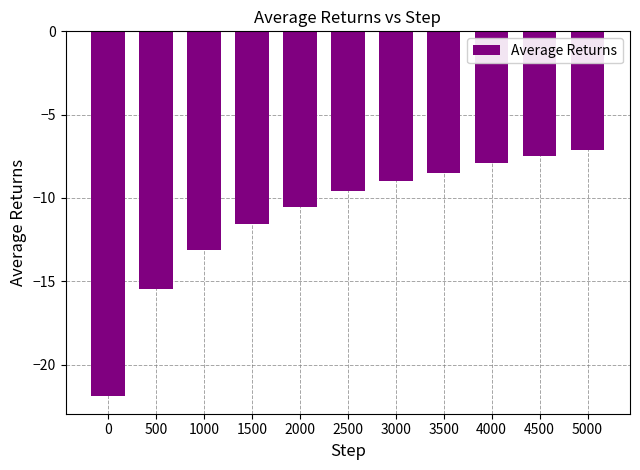

True or false: the data shows -2.1 at 2500.

False